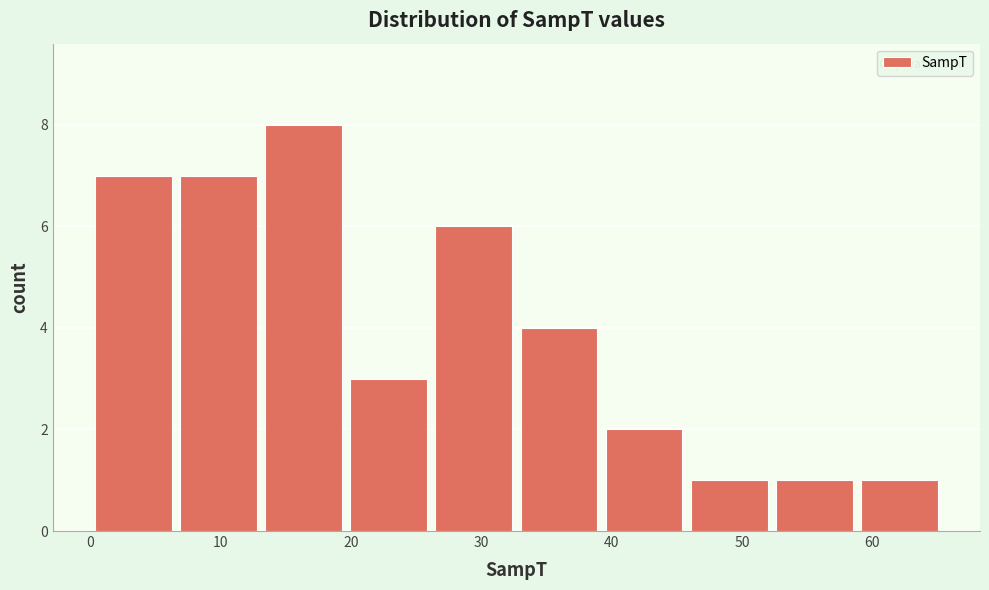

Reading left to right, transcribe this chart: for each bar, give the range it covers on the x-axis and its height. Neither the bar edges nor the heights are printed on the chart, so give them approximately, as read against the axes.

0 to 7: 7
7 to 13: 7
13 to 20: 8
20 to 26: 3
26 to 33: 6
33 to 40: 4
40 to 46: 2
46 to 53: 1
53 to 59: 1
59 to 66: 1